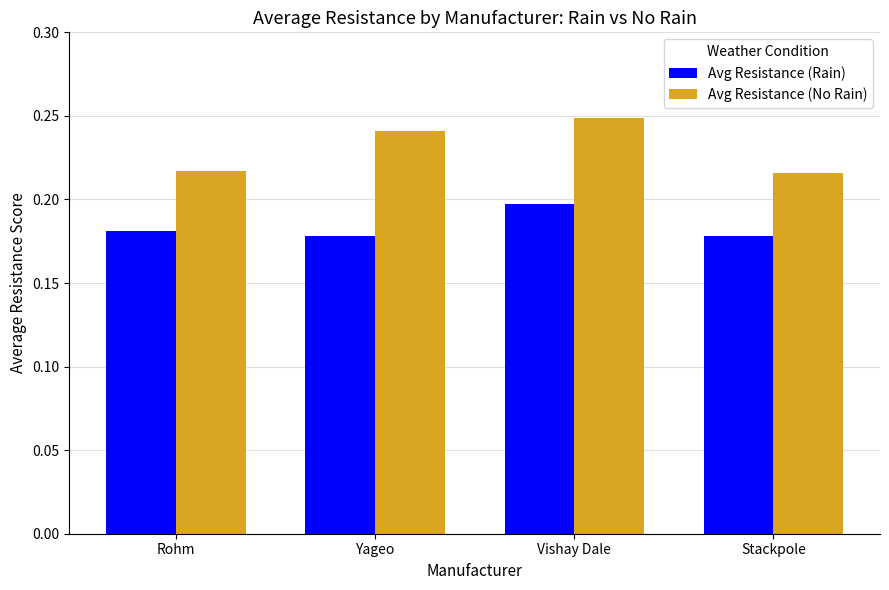

Is the value of Avg Resistance (Rain) at Yageo greater than the value of Avg Resistance (No Rain) at Rohm?

No